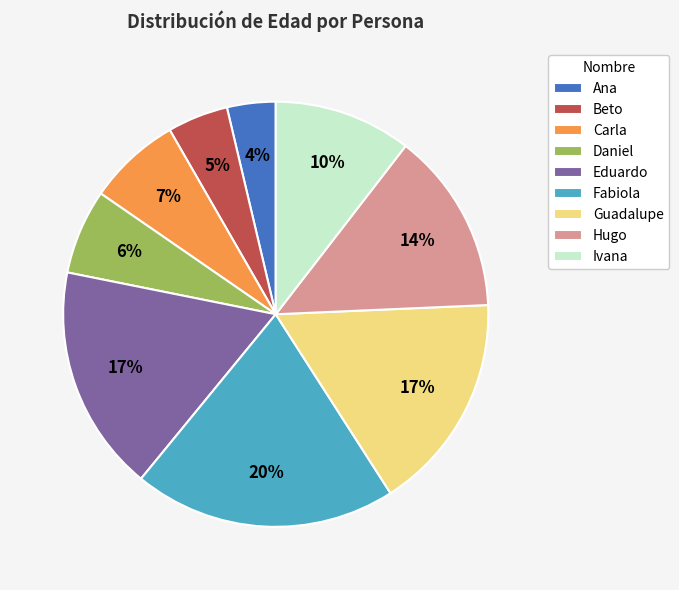

Combined, do Beto and Ana account for over 50%?

No